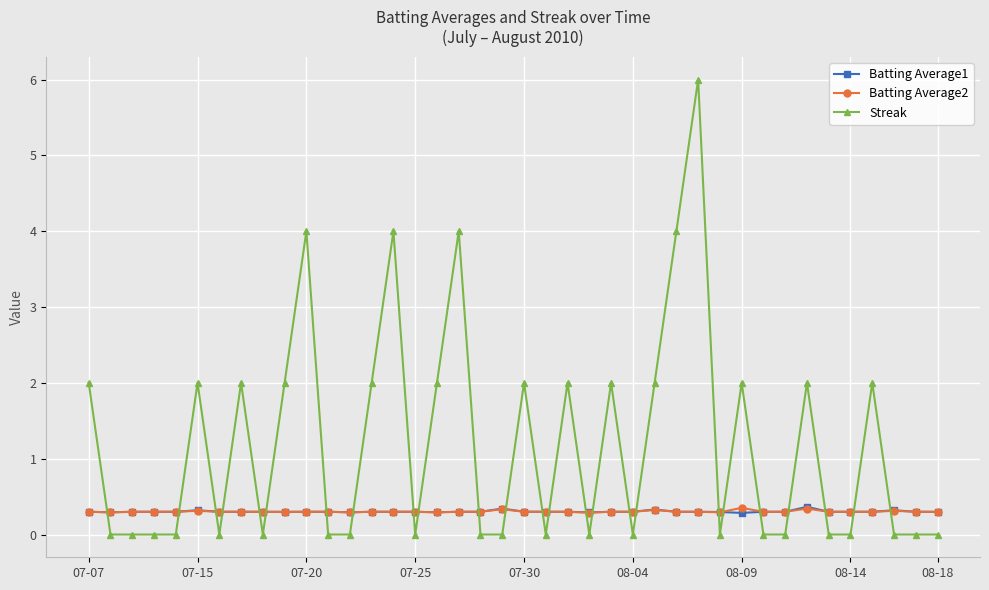

Count the Batting Average1 values in the range 0 to 1.

40